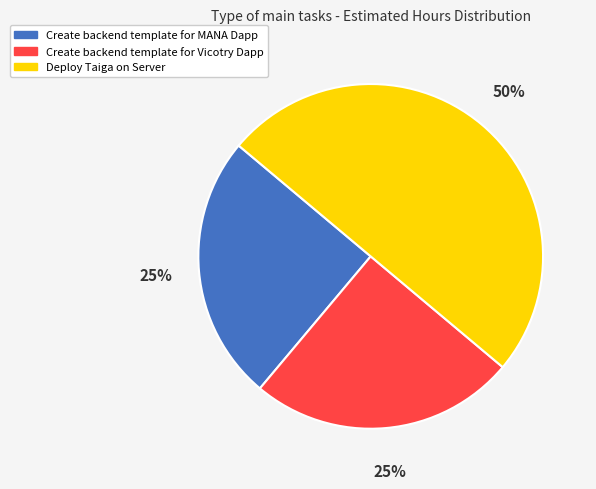

Combined, do Deploy Taiga on Server and Create backend template for MANA Dapp account for over 50%?

Yes